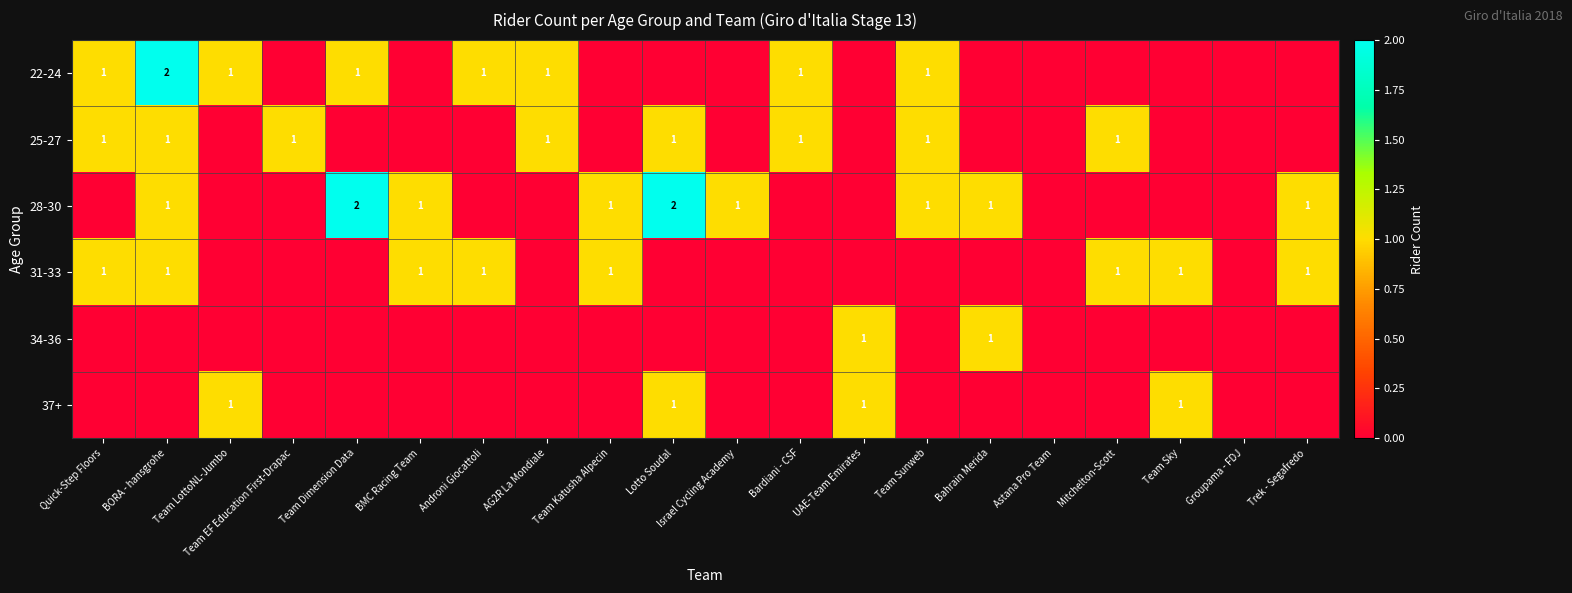

Is it true that 25-27 equals 0 at Lotto Soudal?

False